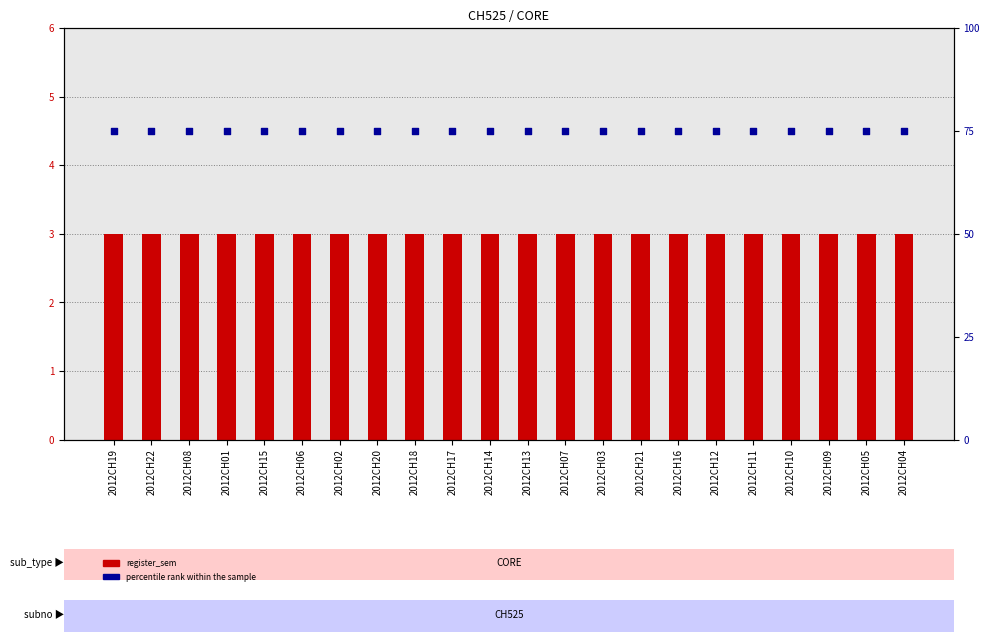

What are all the series names shown in the legend?

register_sem, percentile rank within the sample